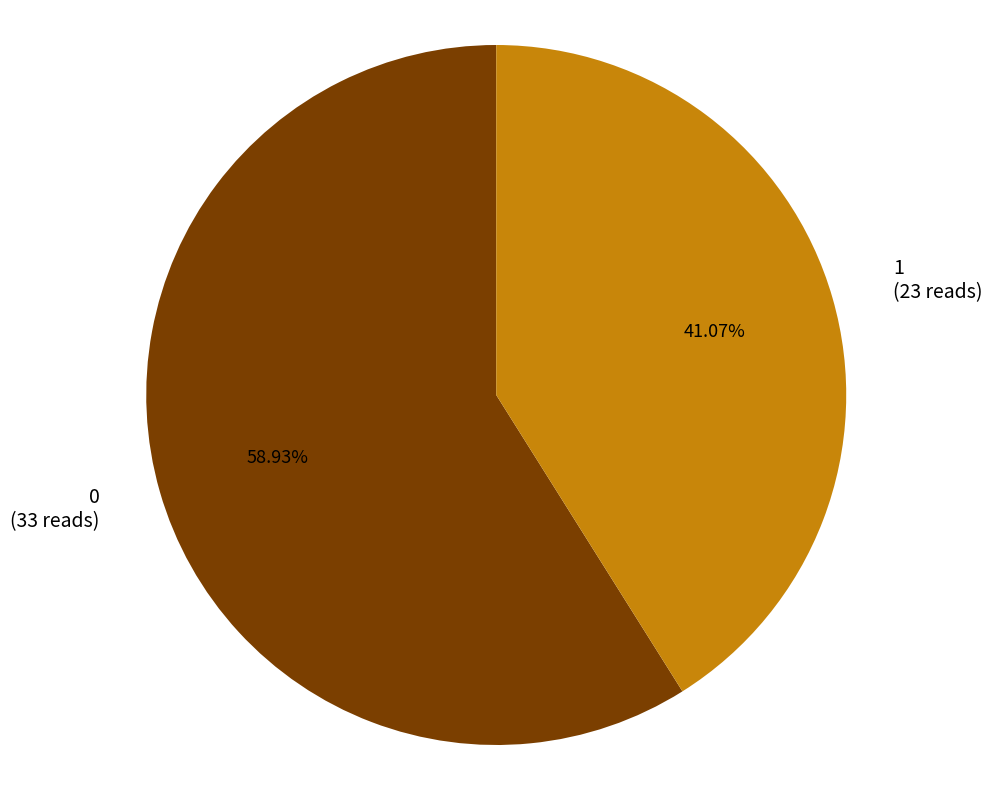

To the nearest percent, what is the average slice percentage?

50%